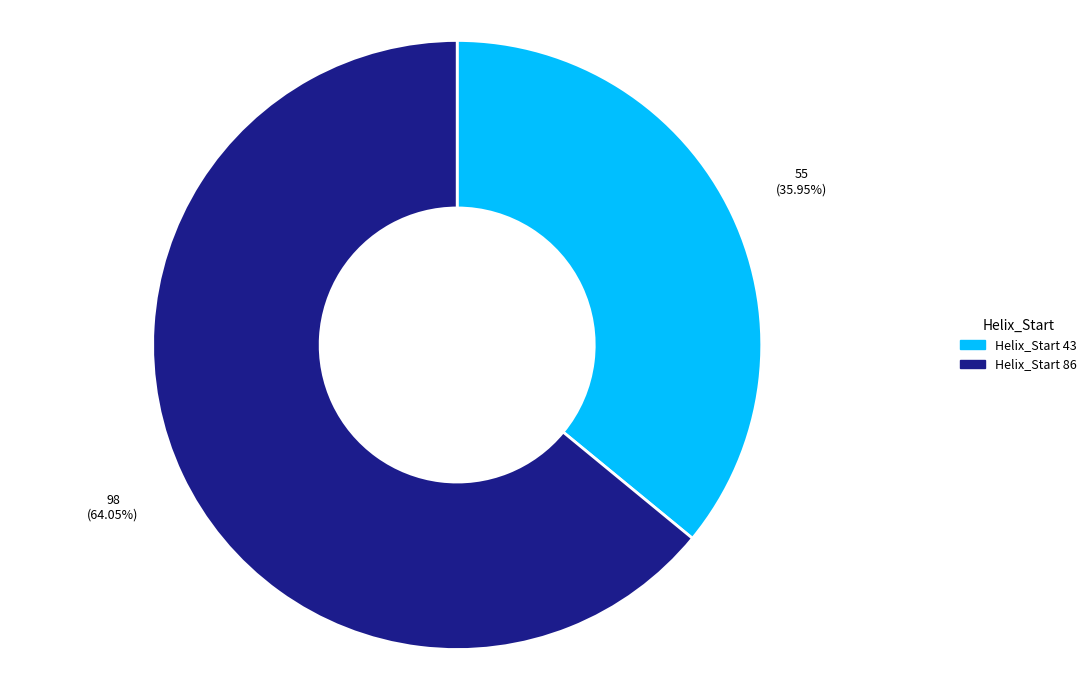

What is the majority slice?

Helix_Start 86